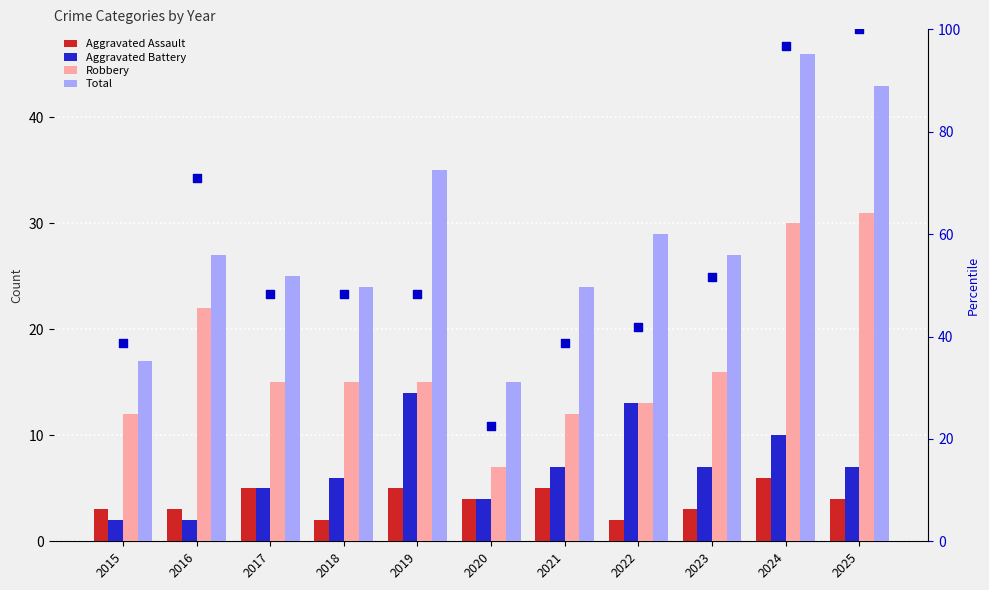

Which series reaches the minimum Y coordinate?

Aggravated Assault